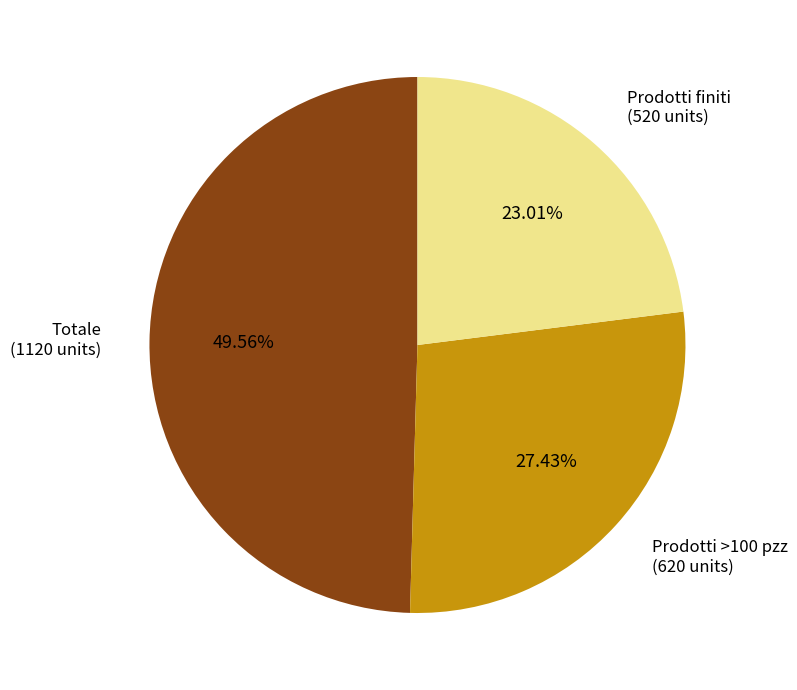

Is the sum of Totale and Prodotti >100 pzz greater than half?

Yes